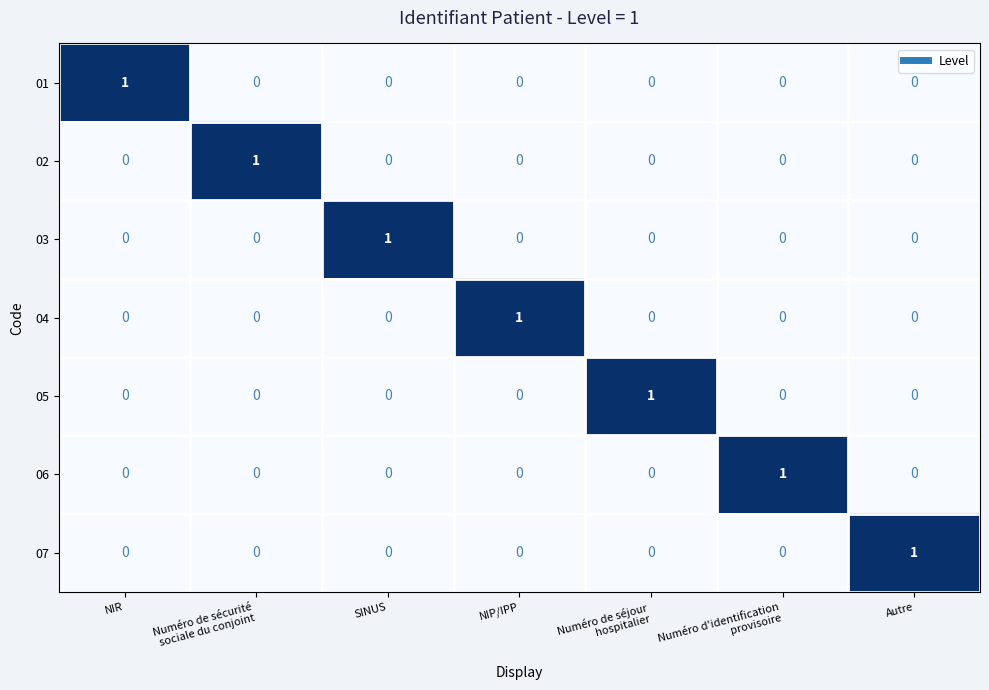

How many 06 values are between 0 and 1?

7